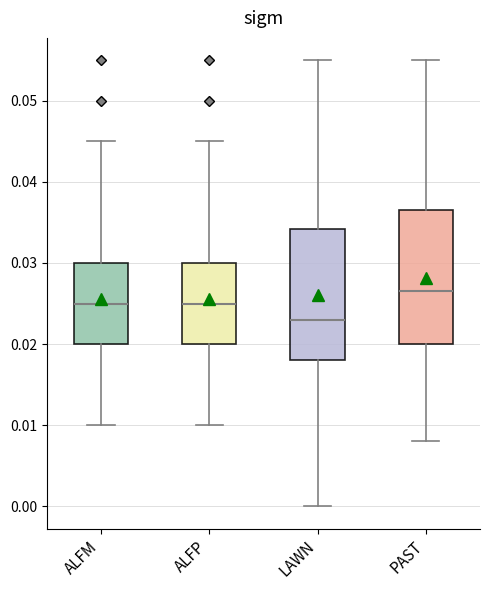

Reading left to right, transcribe this box plot: for each box, give where its median line is, the range the box spans, and where its two whiskers end, as read against the y-axis. The values are not printed on the chart, so give them approximately, as read against the axis.

ALFM: median 0.025, box 0.020 to 0.030, whiskers 0.010 to 0.045
ALFP: median 0.025, box 0.020 to 0.030, whiskers 0.010 to 0.045
LAWN: median 0.023, box 0.018 to 0.034, whiskers 0.000 to 0.055
PAST: median 0.027, box 0.020 to 0.037, whiskers 0.008 to 0.055